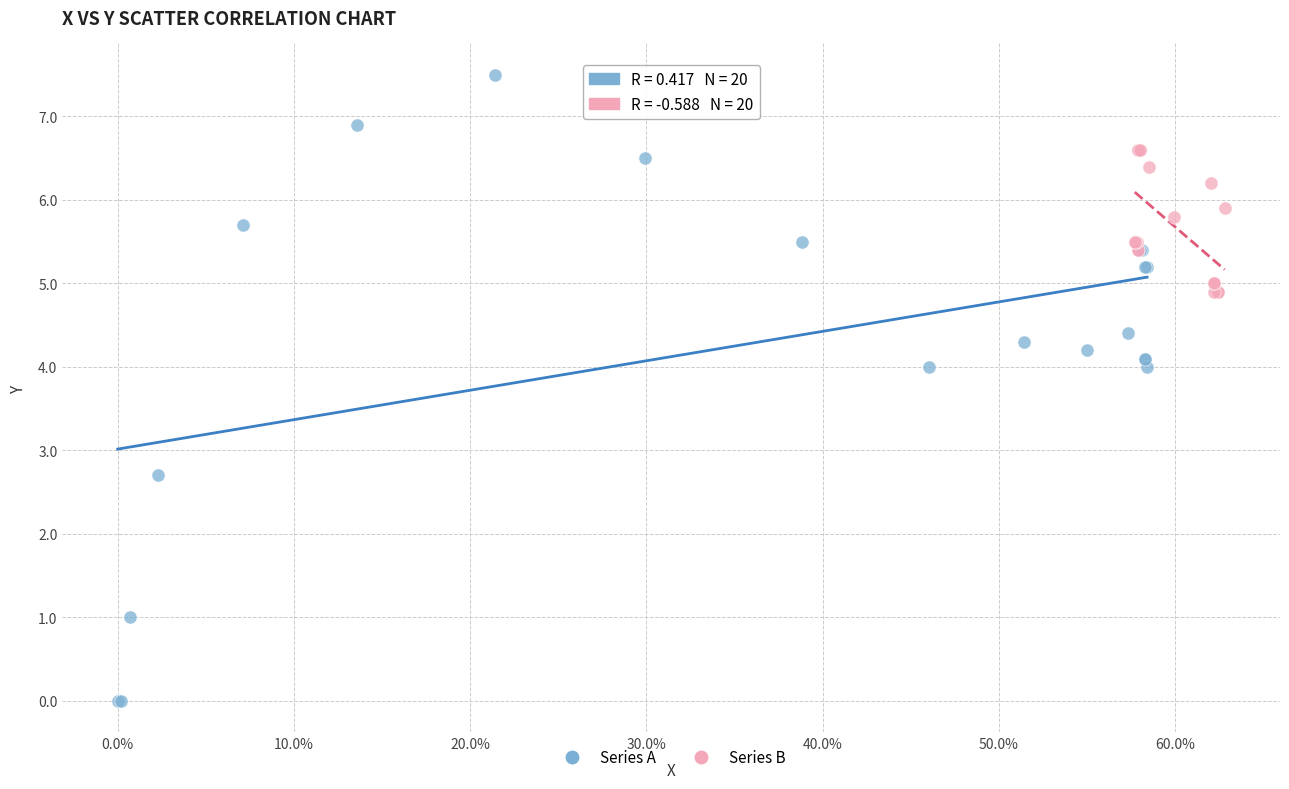

Which series has the largest Y range (max minus min)?

Series A